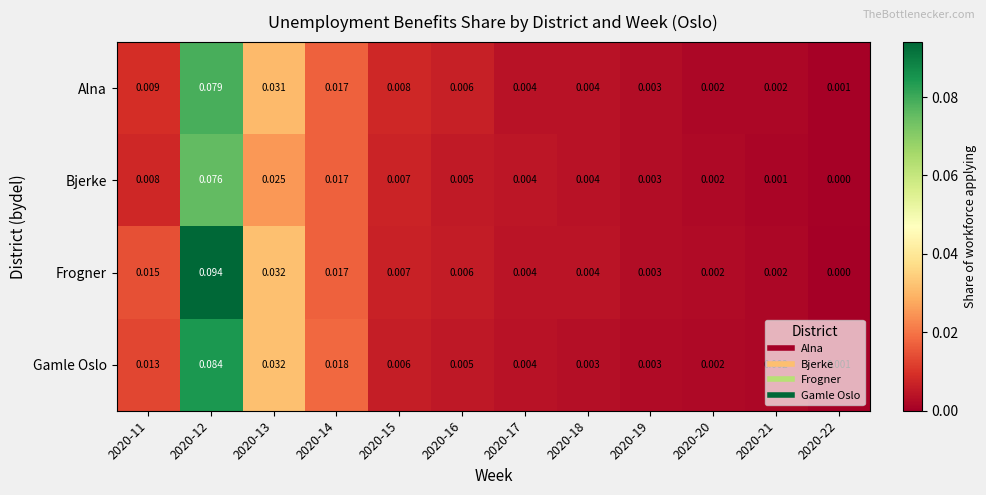

Which series has the largest total across all categories?

Frogner